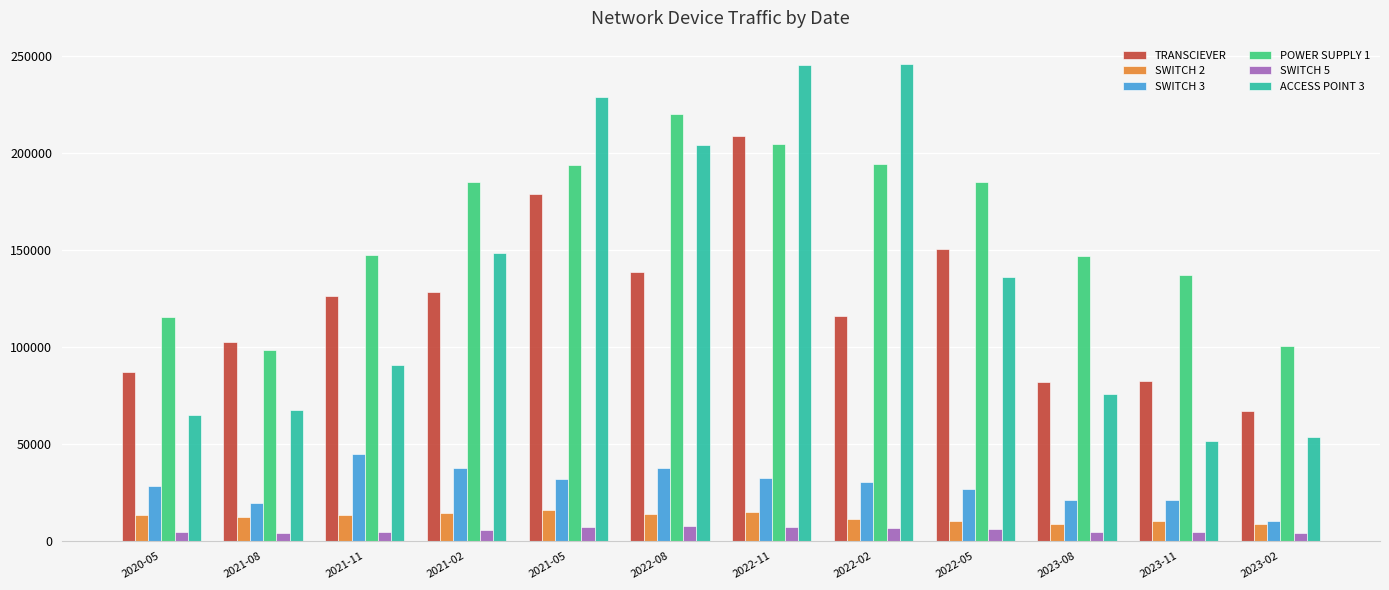

What position from the right is 2023-11?

2